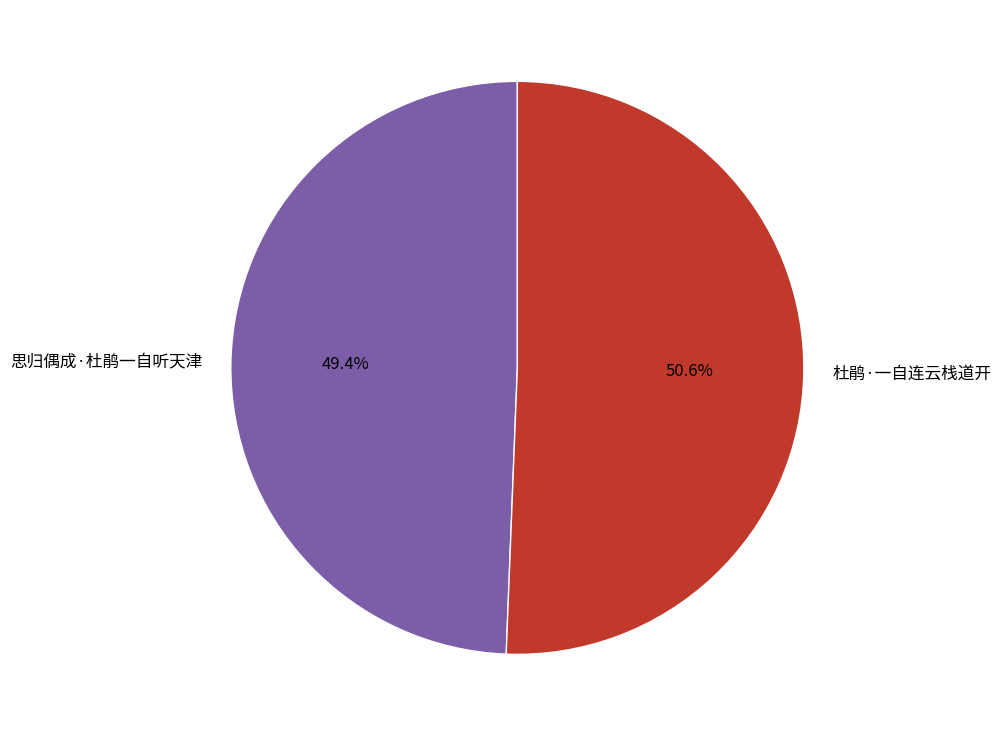

How many segments does this pie chart have?

2